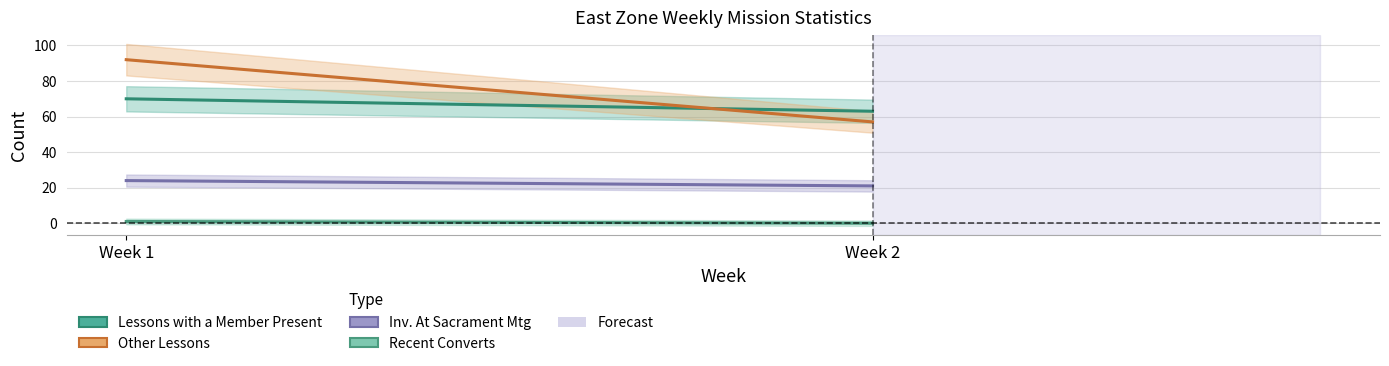

What is the difference between the highest and lowest values at Week 2?

63